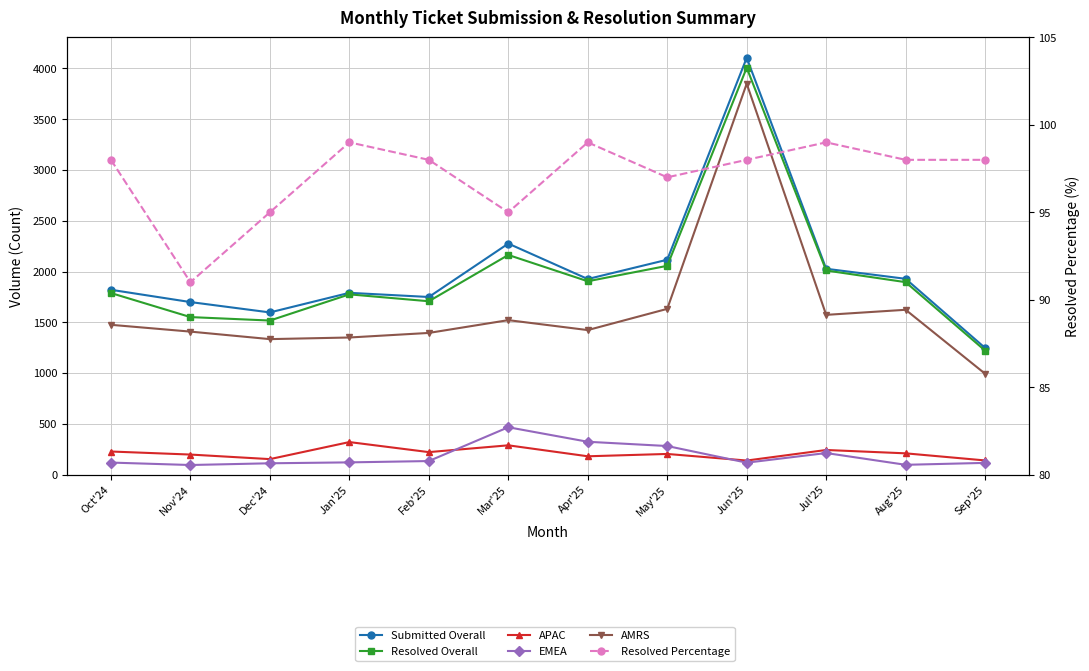

Reading left to right, transcribe all the data shown in this chart.

Submitted Overall: Oct'24=1820	Nov'24=1699	Dec'24=1597	Jan'25=1790	Feb'25=1749	Mar'25=2275	Apr'25=1926	May'25=2116	Jun'25=4105	Jul'25=2027	Aug'25=1928	Sep'25=1247
Resolved Overall: Oct'24=1788	Nov'24=1551	Dec'24=1517	Jan'25=1775	Feb'25=1707	Mar'25=2163	Apr'25=1904	May'25=2056	Jun'25=4007	Jul'25=2010	Aug'25=1895	Sep'25=1221
APAC: Oct'24=227	Nov'24=197	Dec'24=152	Jan'25=320	Feb'25=221	Mar'25=288	Apr'25=180	May'25=203	Jun'25=138	Jul'25=242	Aug'25=209	Sep'25=139
EMEA: Oct'24=118	Nov'24=94	Dec'24=111	Jan'25=120	Feb'25=133	Mar'25=466	Apr'25=323	May'25=281	Jun'25=117	Jul'25=212	Aug'25=96	Sep'25=115
AMRS: Oct'24=1475	Nov'24=1408	Dec'24=1334	Jan'25=1350	Feb'25=1395	Mar'25=1521	Apr'25=1423	May'25=1632	Jun'25=3850	Jul'25=1573	Aug'25=1623	Sep'25=993
Resolved Percentage: Oct'24=98	Nov'24=91	Dec'24=95	Jan'25=99	Feb'25=98	Mar'25=95	Apr'25=99	May'25=97	Jun'25=98	Jul'25=99	Aug'25=98	Sep'25=98